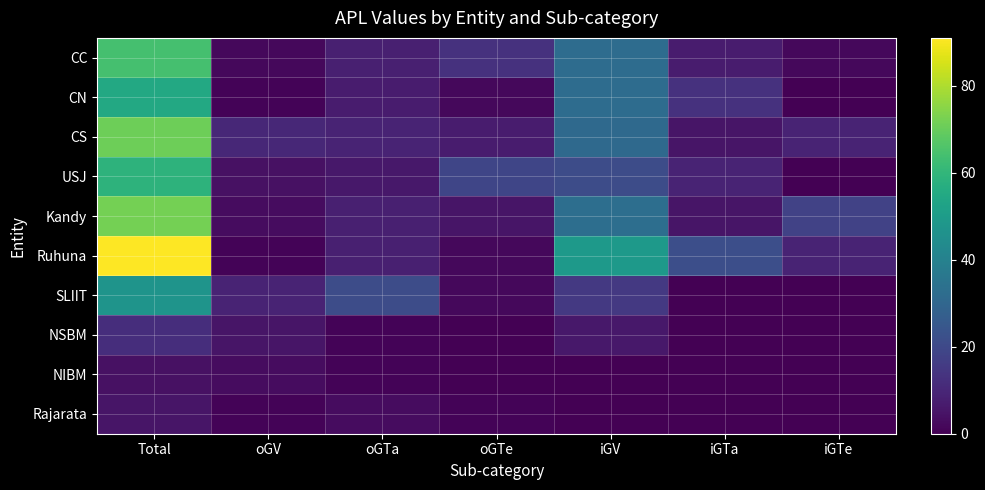

Which series has the largest range (max minus min)?

Ruhuna